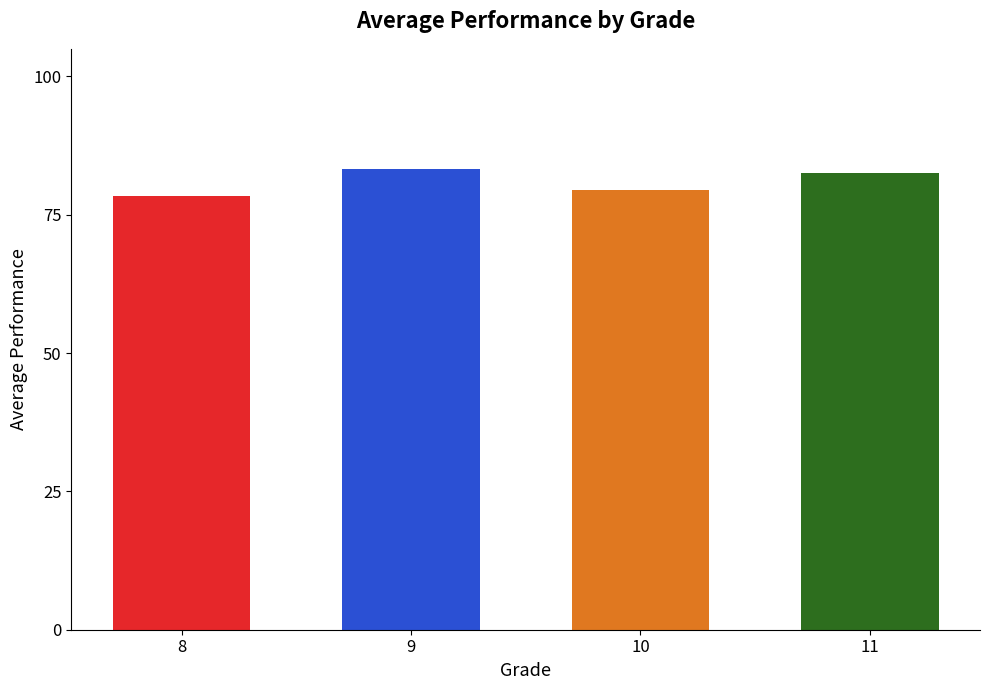

Reading right to left, list all the values displayed in this chart.

82.5	79.4	83.3	78.4